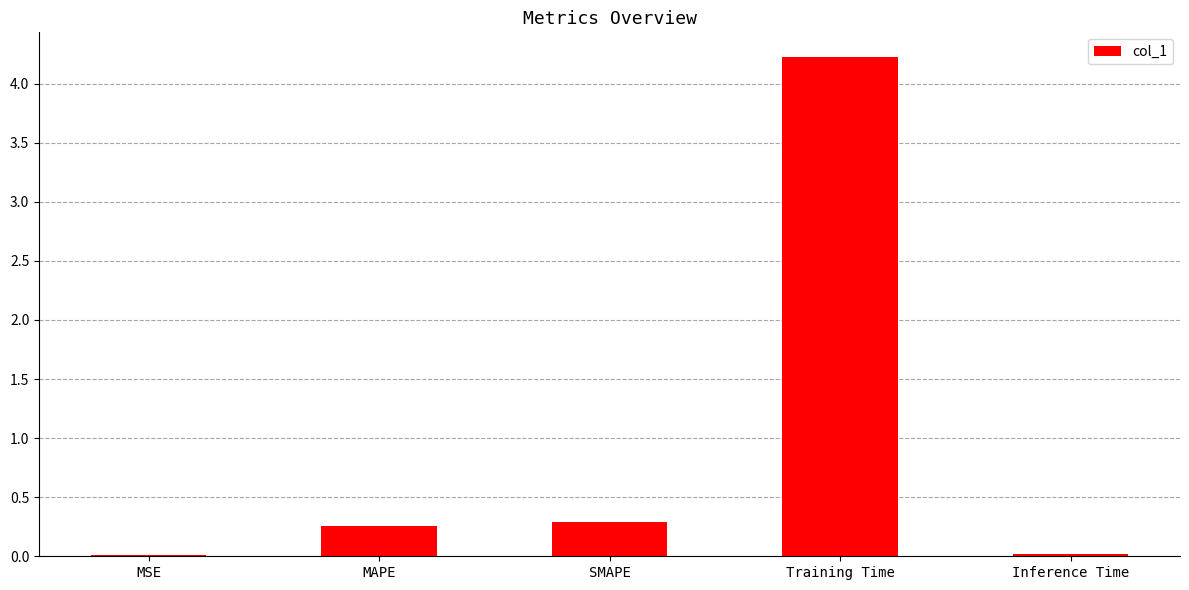

Which has a higher value, MSE or MAPE?

MAPE